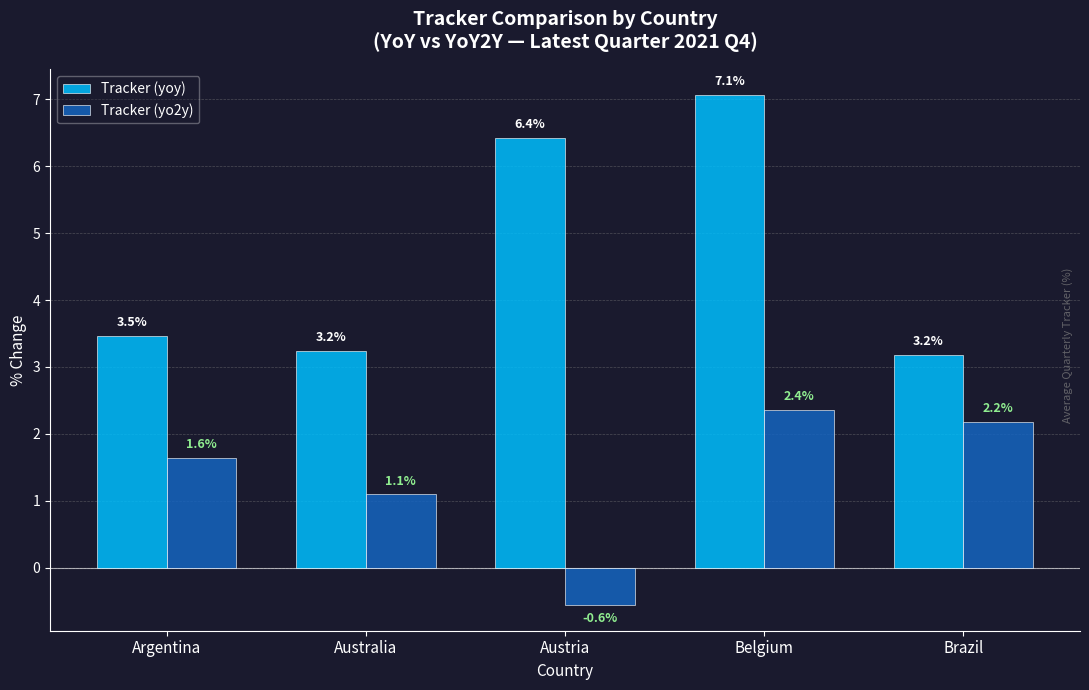

Rank the series by their average value, from lowest to highest.

Tracker (yo2y), Tracker (yoy)